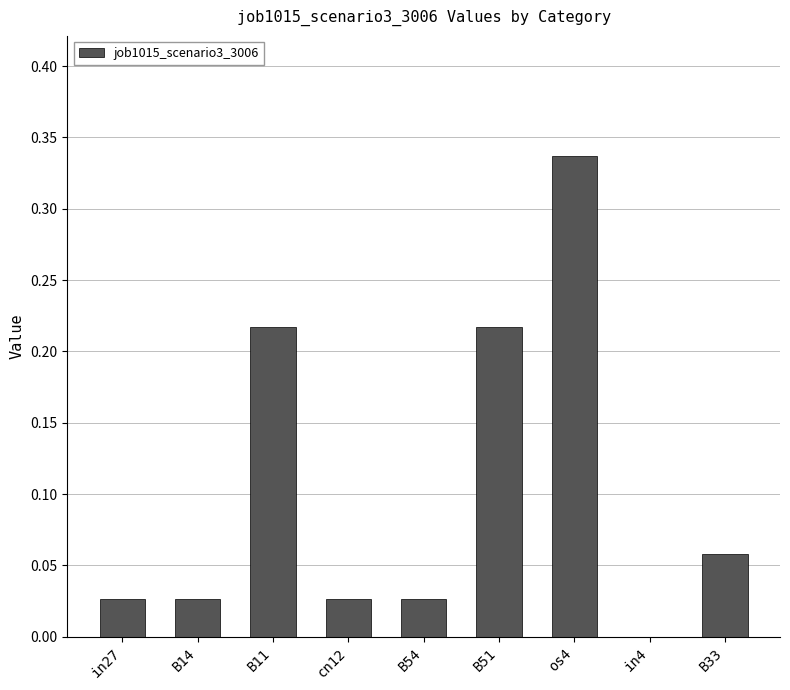

Which label corresponds to the largest value in the chart?

os4